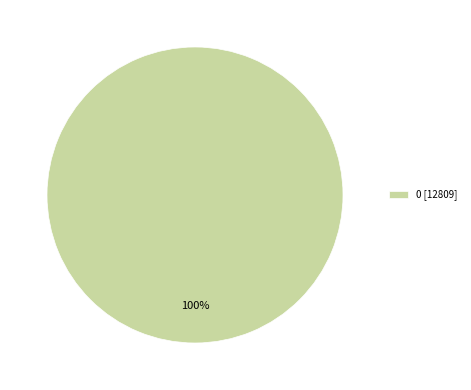

Is there a majority slice in this chart?

Yes